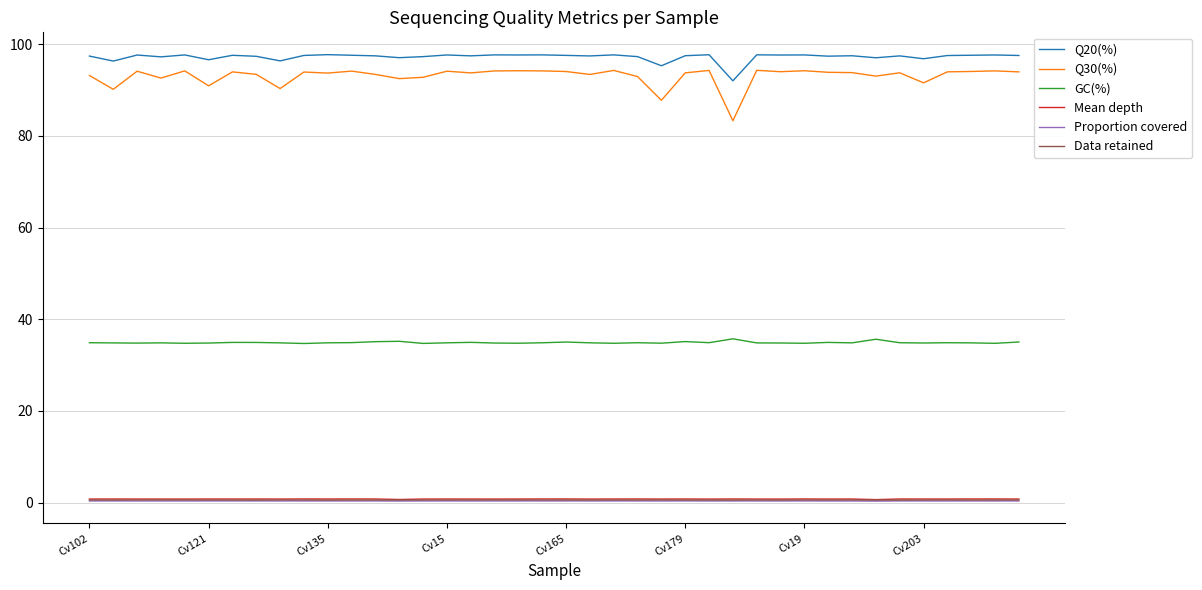

Which series has the largest range (max minus min)?

Q30(%)